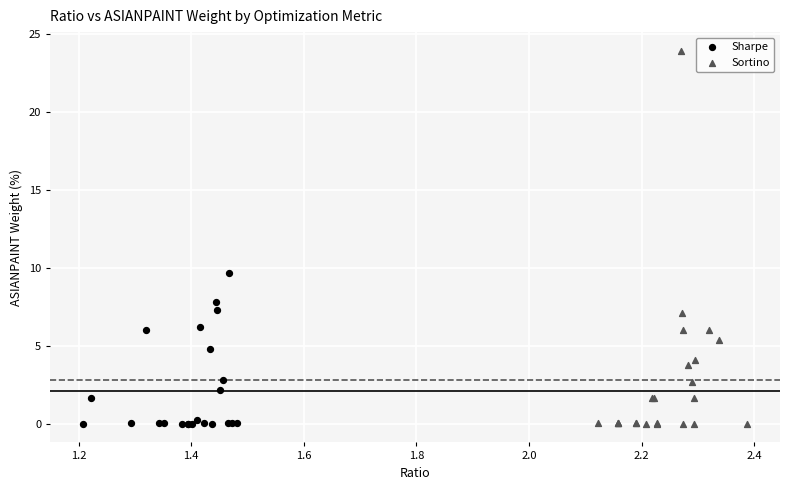

Which series contains the highest Y value?

Sortino